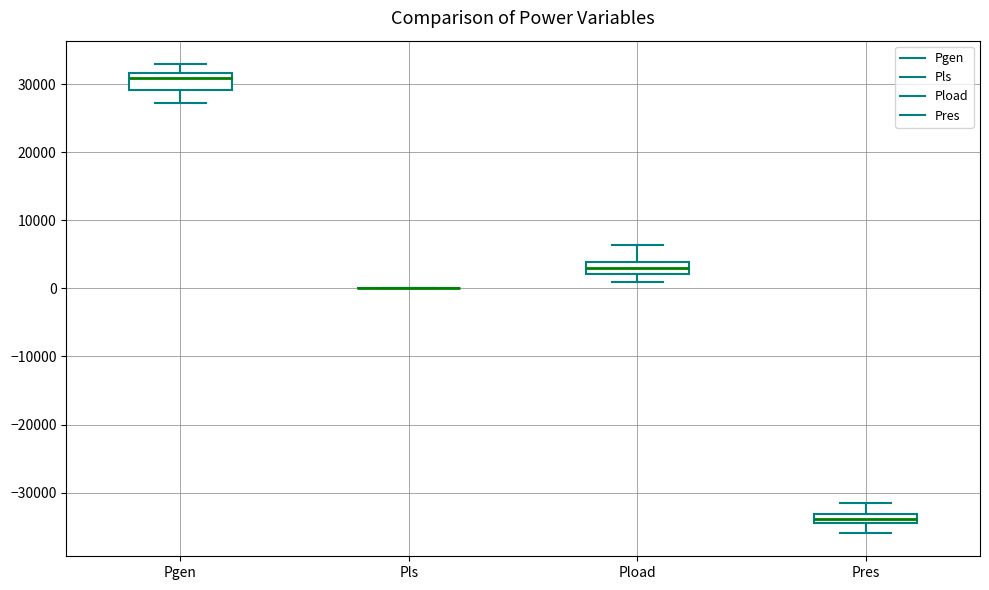

Where is the lower edge of the box for Pres on the y-axis? The values are not printed on the chart, so give them approximately, as read against the axis.

-34000